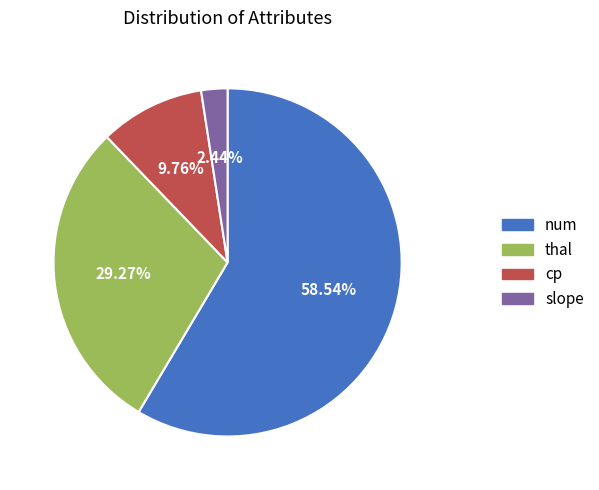

Count the number of slices in the pie.

4